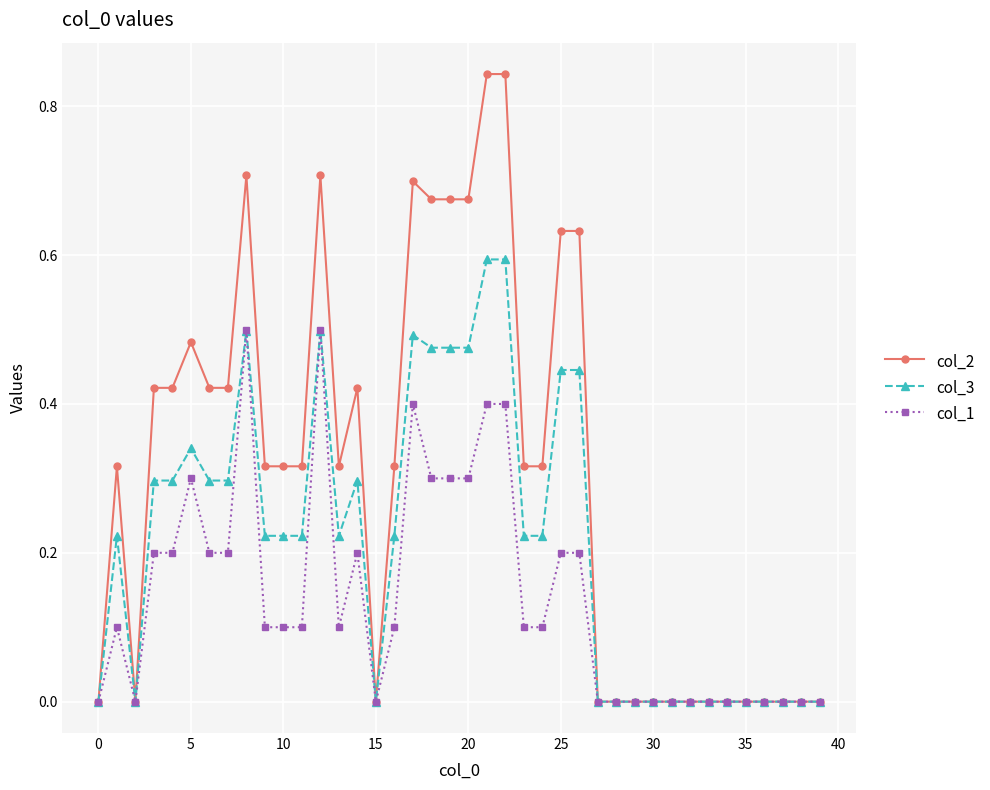

What is the value of the col_1 point at the 17th from the left?

0.1